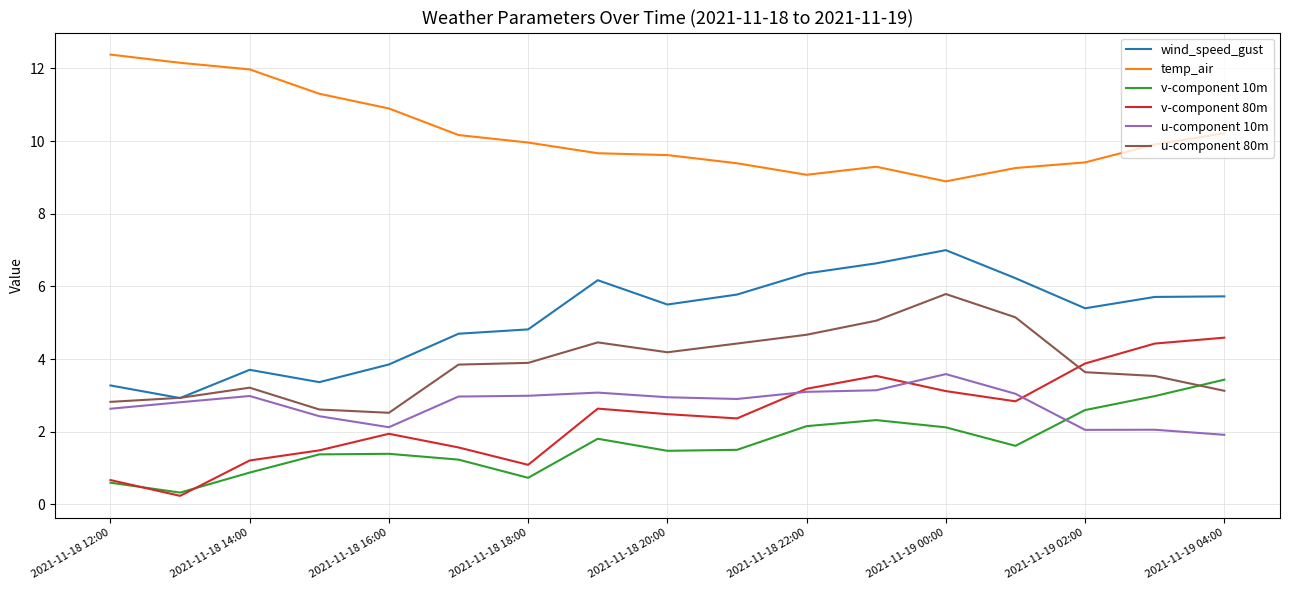

True or false: temp_air and wind_speed_gust intersect in this chart.

False